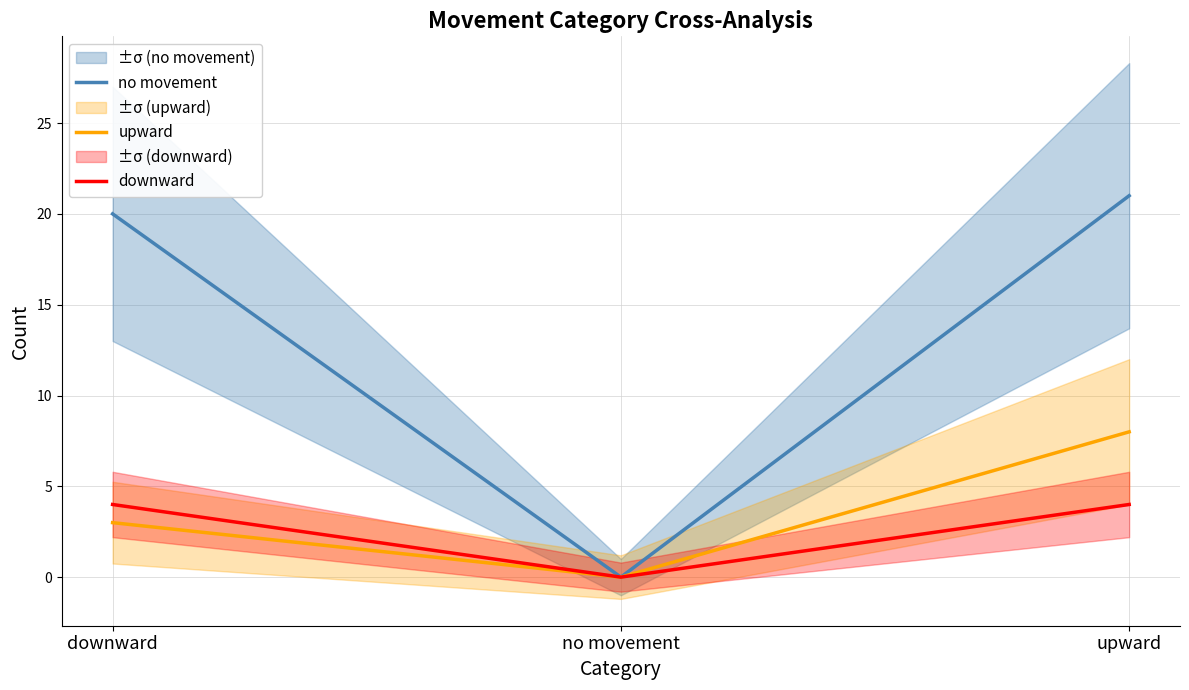

Rank the categories by no movement value from highest to lowest.

upward, downward, no movement